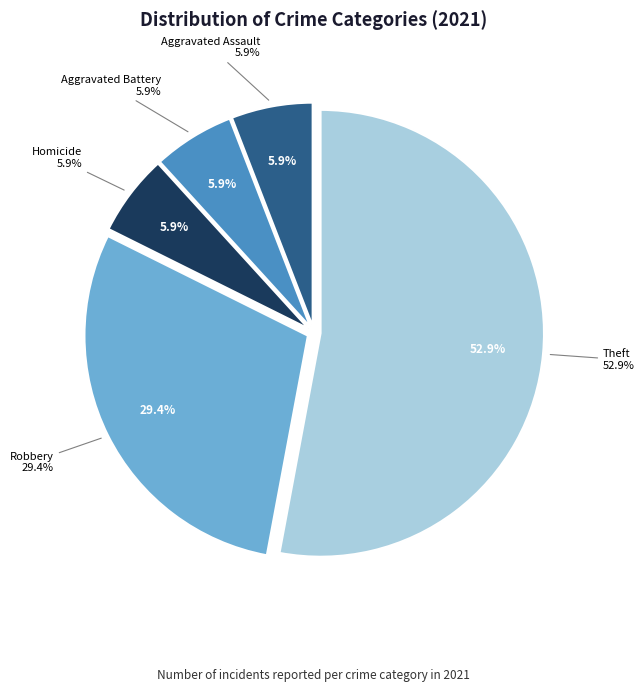

What percentage is the Homicide slice, to the nearest percent?

6%